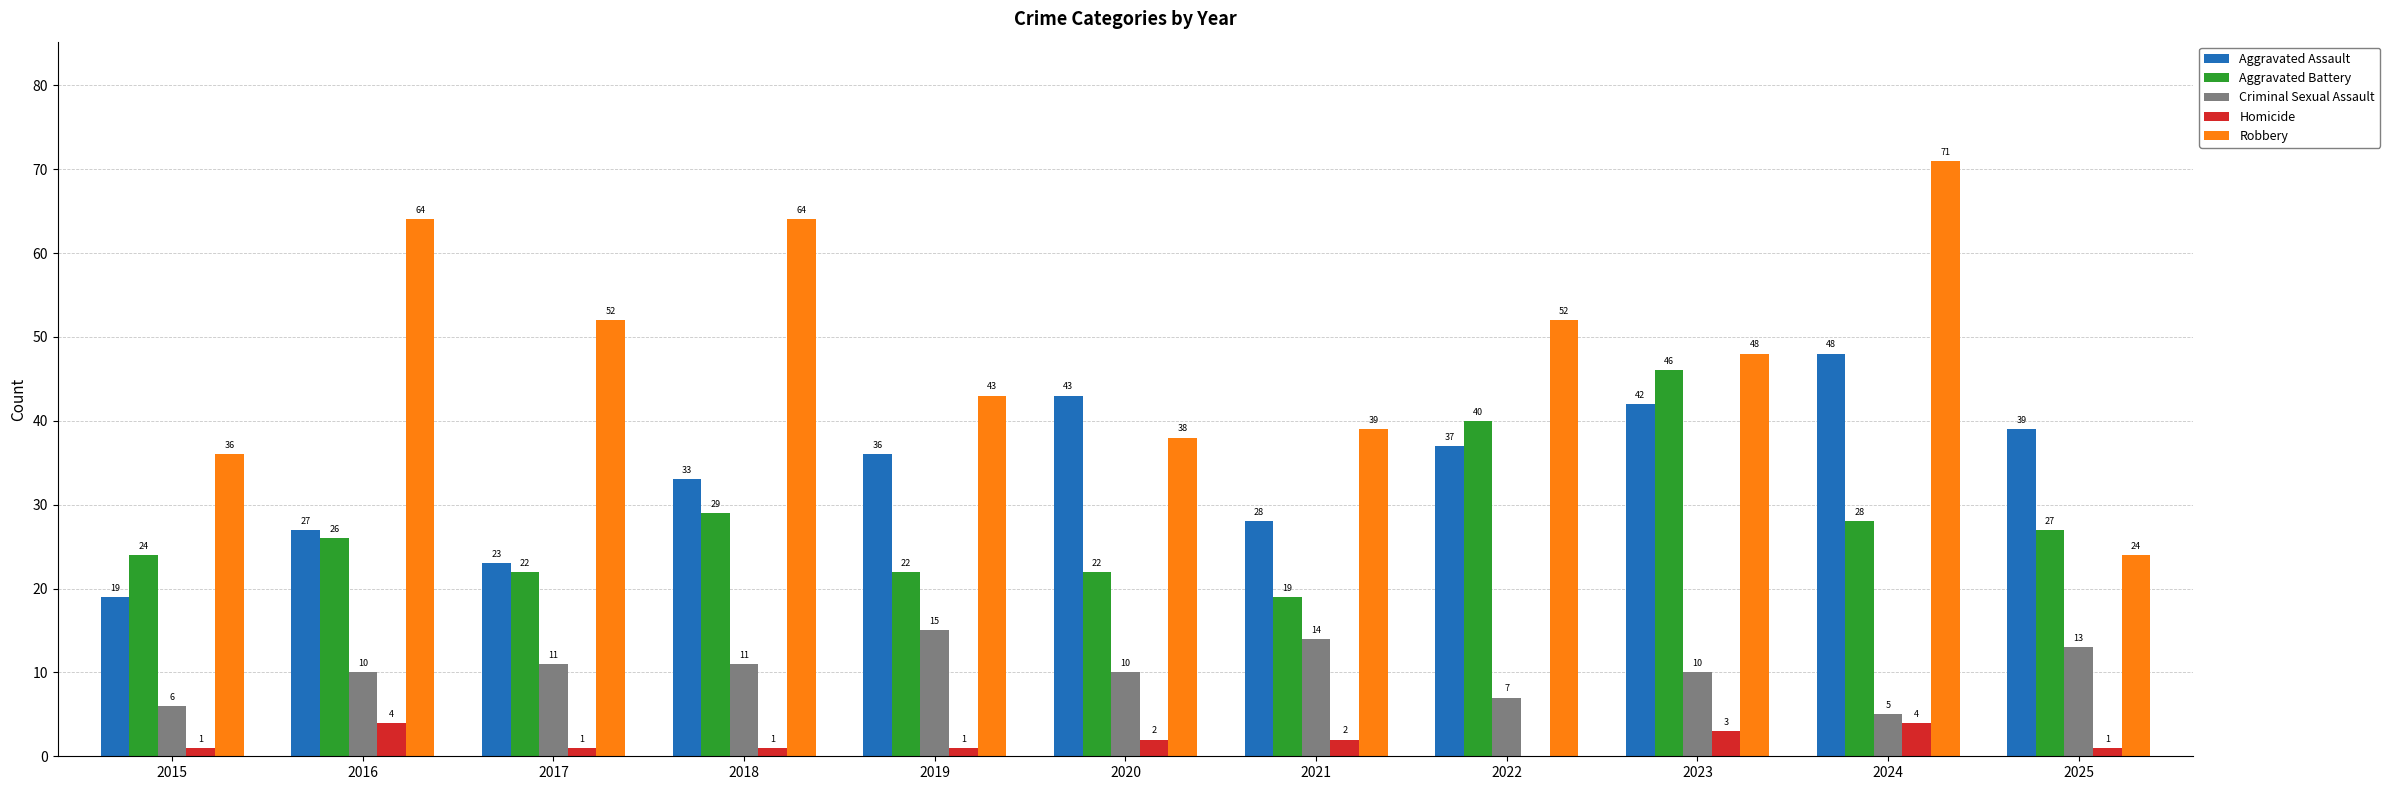

What is the sum of all Criminal Sexual Assault values?

112